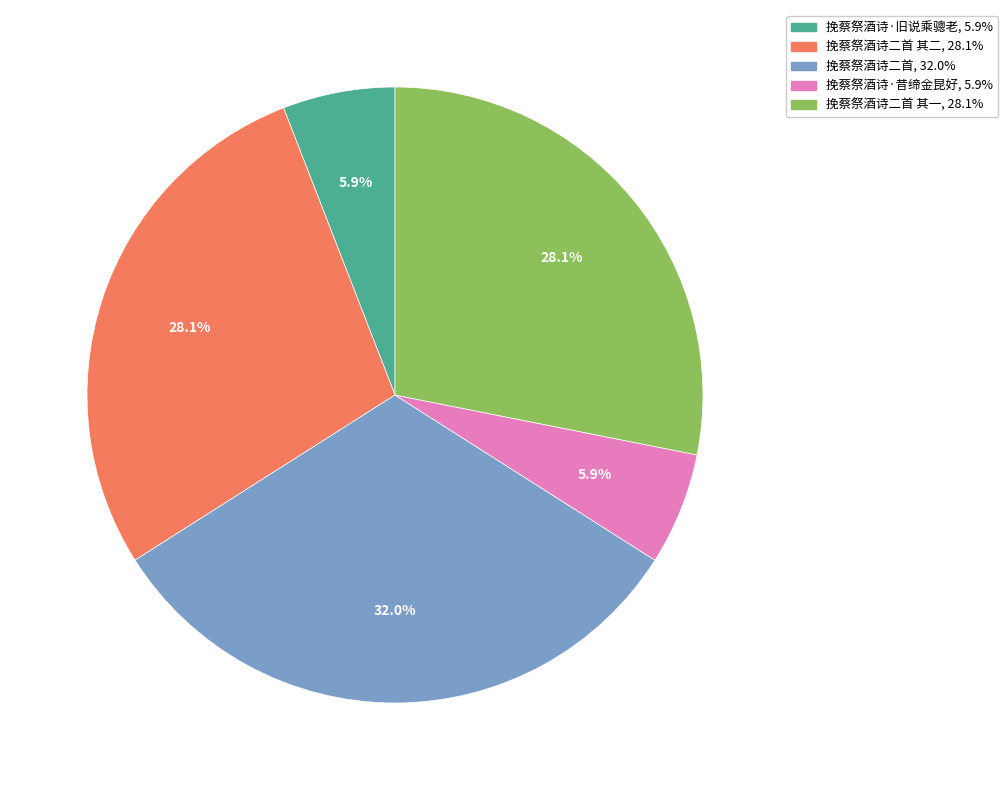

Is there a majority slice in this chart?

No